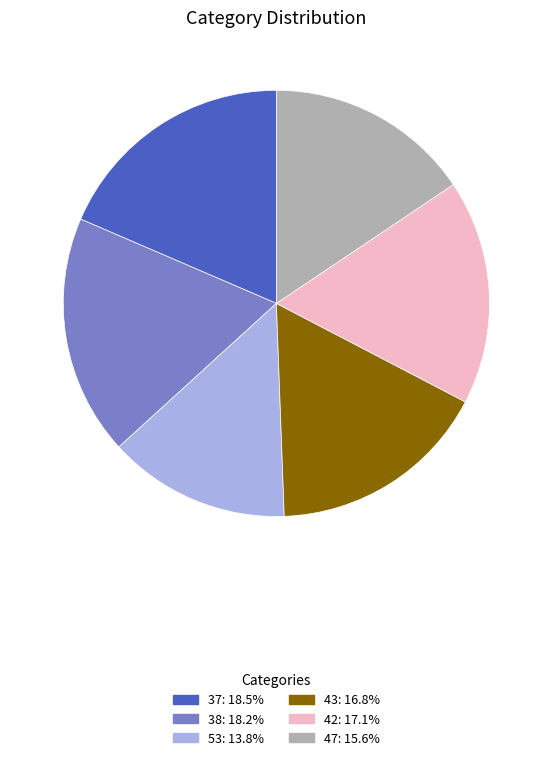

Does 38 represent more than half of the total?

No